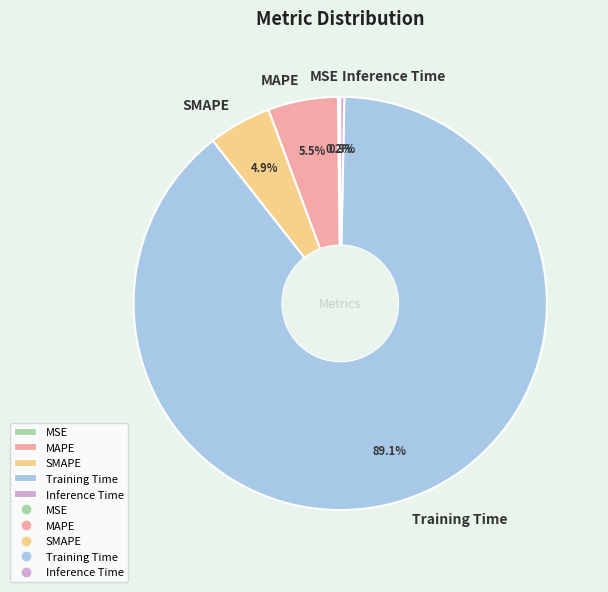

True or false: Inference Time accounts for 0% of the total.

True